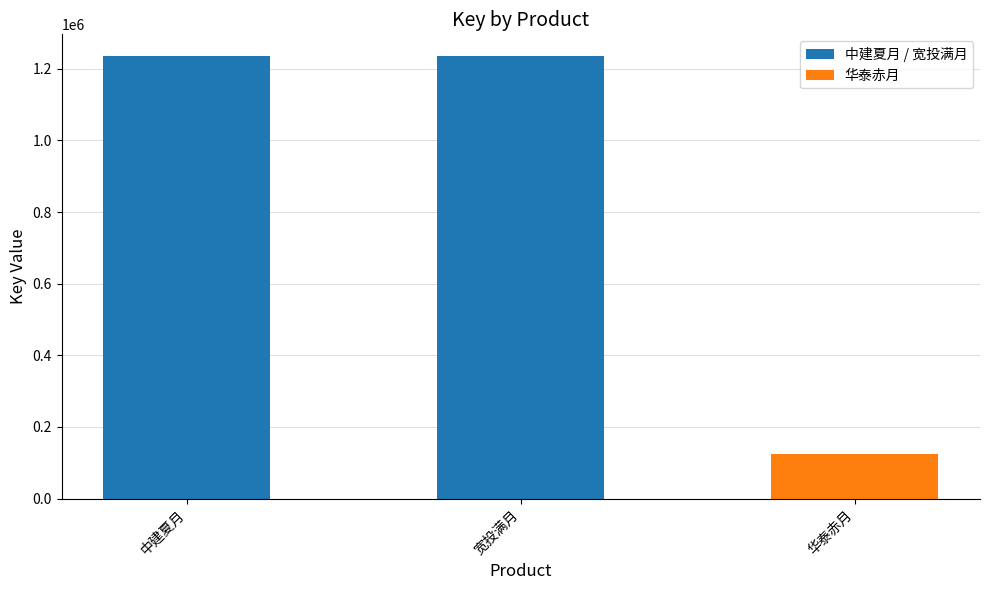

Reading left to right, extract all data points from this chart.

1234567	1234567	123456